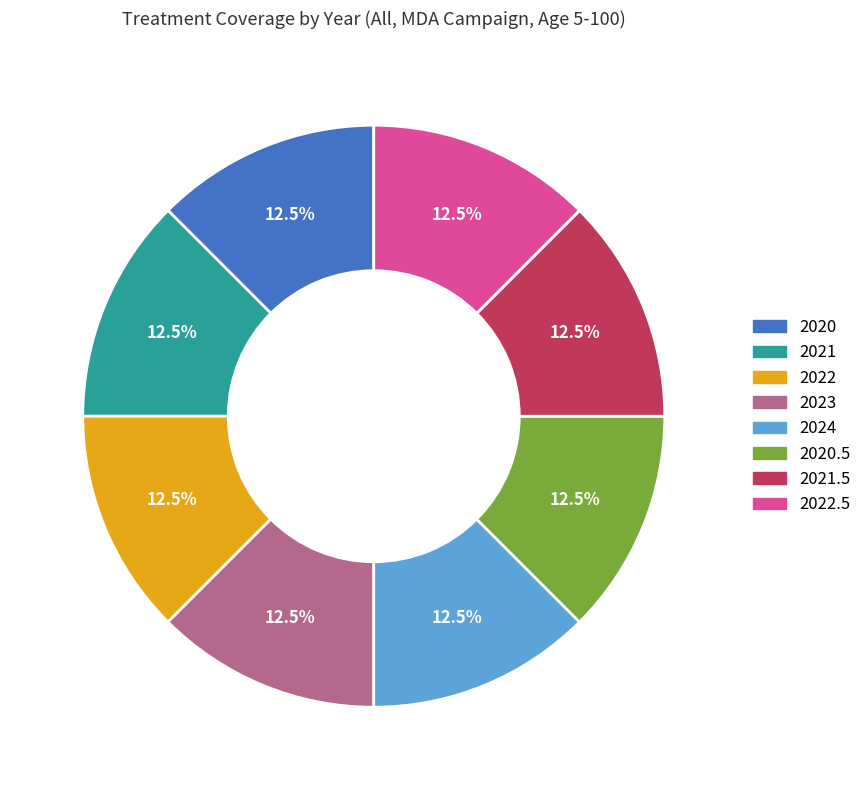

Does any single category account for the majority?

No